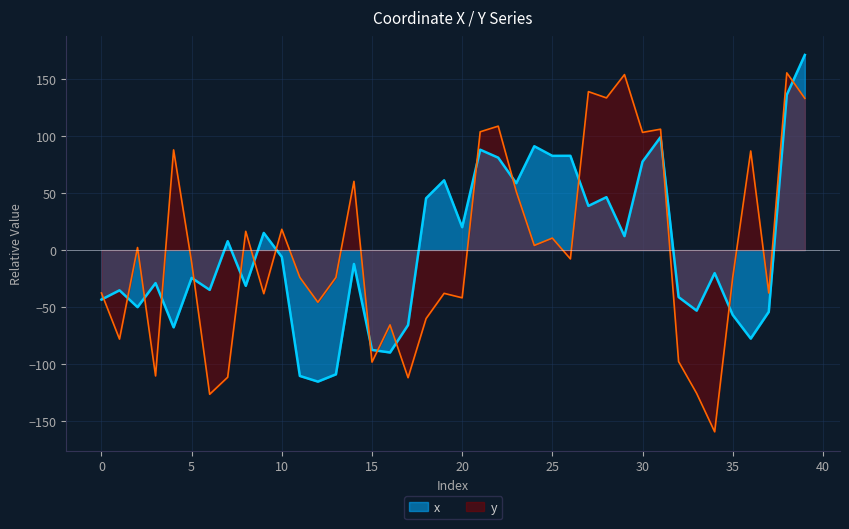

How many values in x are above zero?

18